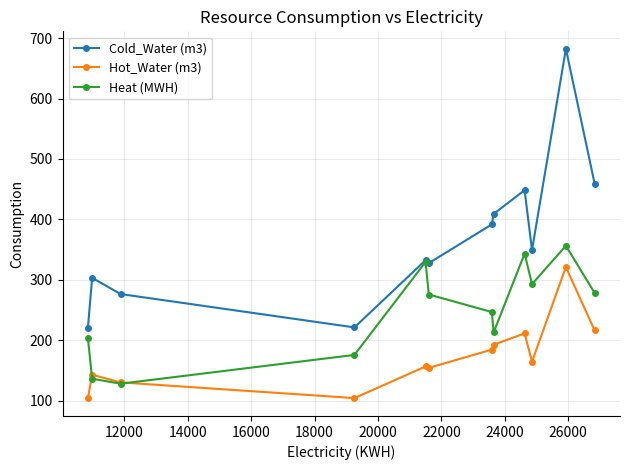

What is the maximum value shown in the chart?

682.4